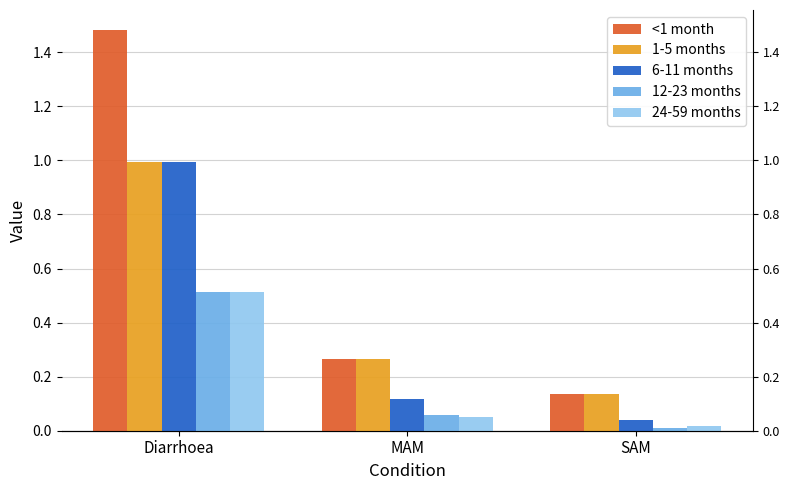

Count the number of categories in the chart.

3